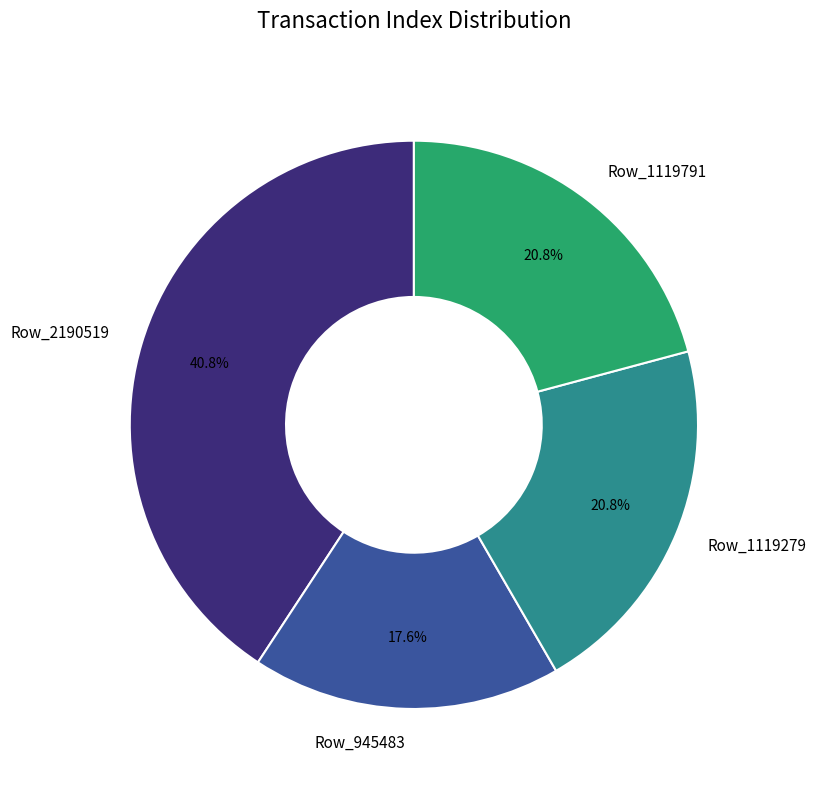

What percentage is NOT represented by Row_945483?

82.4%